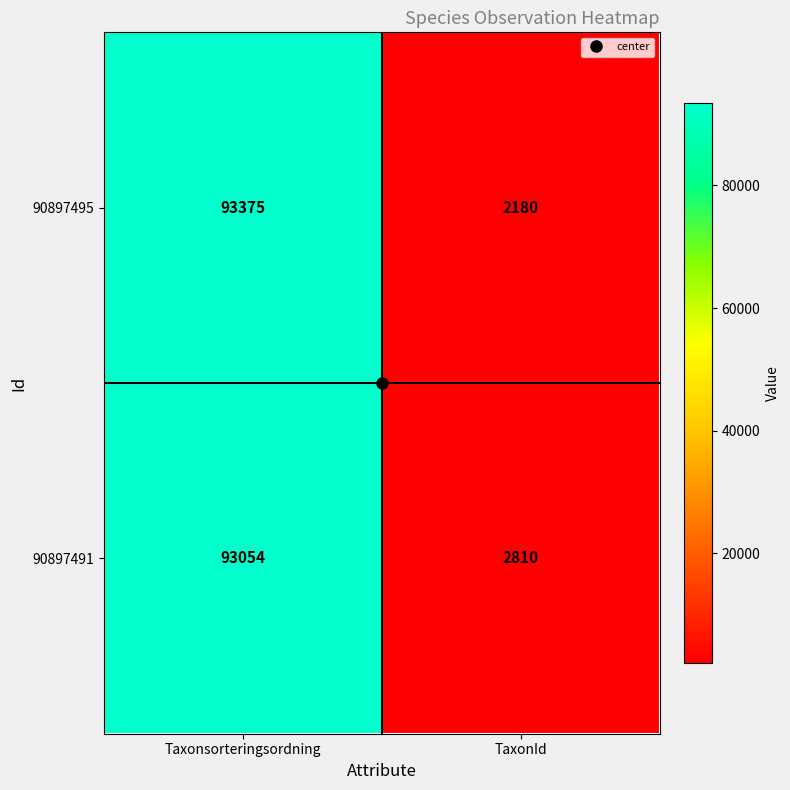

Which series has the largest range (max minus min)?

90897495